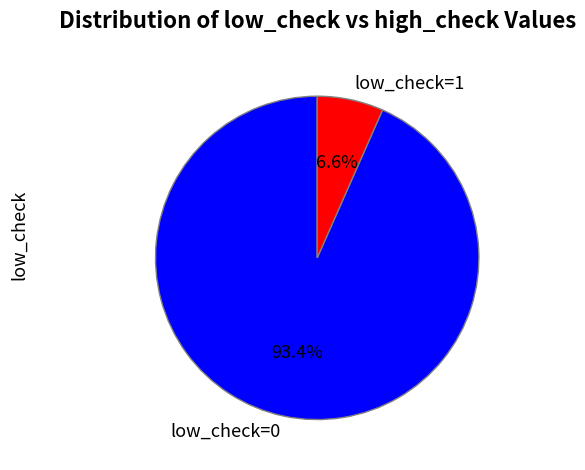

How many segments does this pie chart have?

2